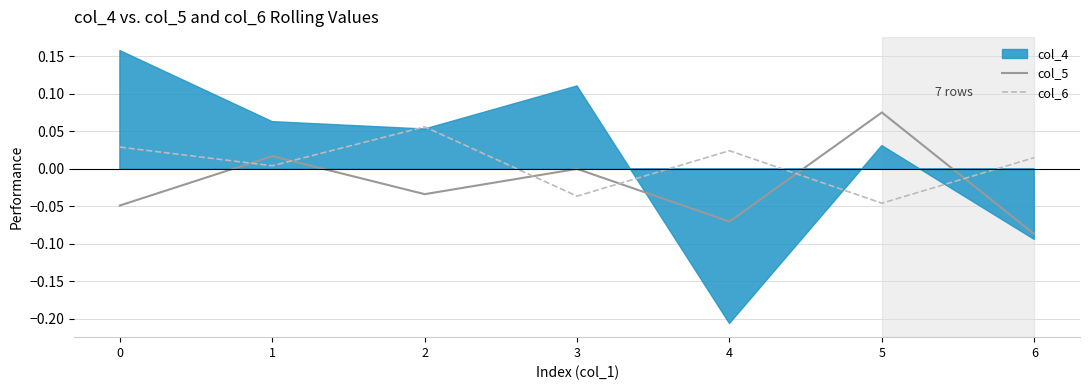

What is the difference between the col_6 values at 2 and 5?

0.1